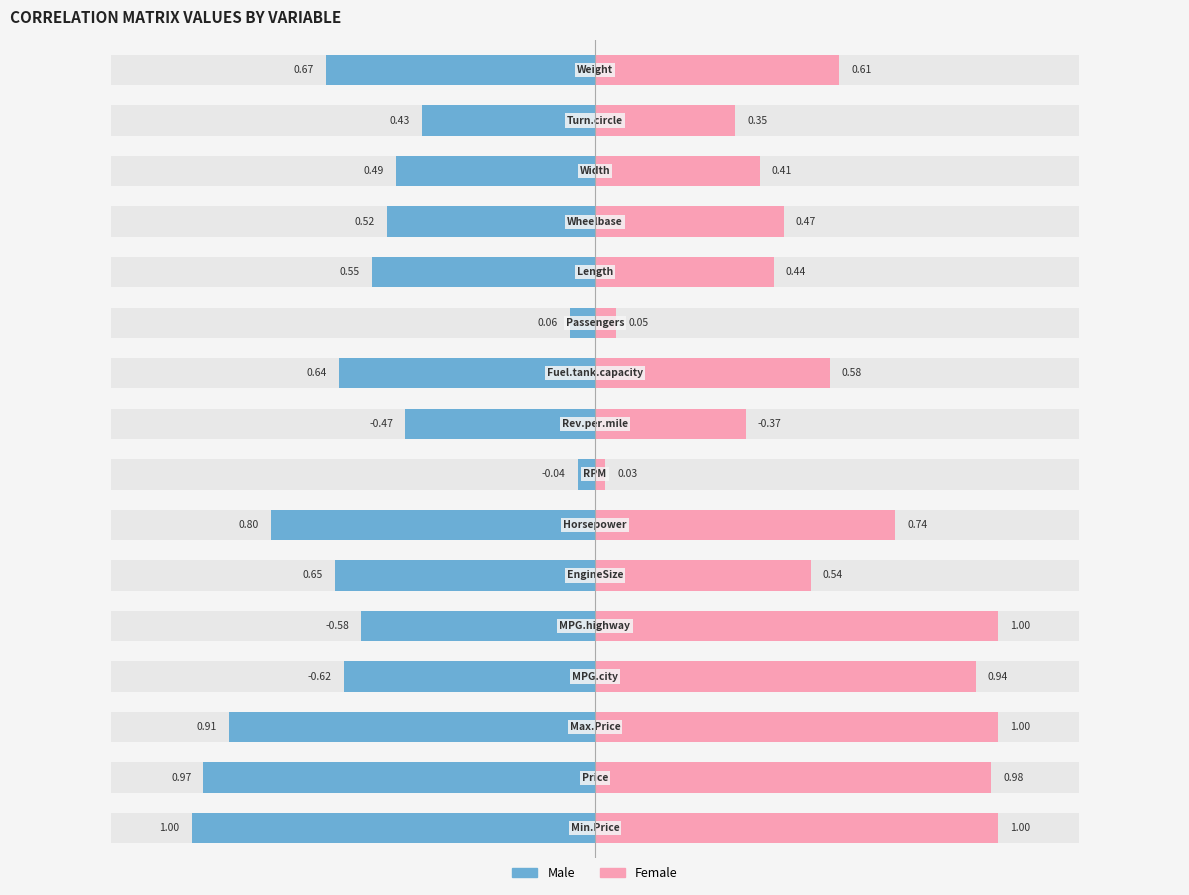

What is the value of the Female bar at the 1st from the left?

1.0